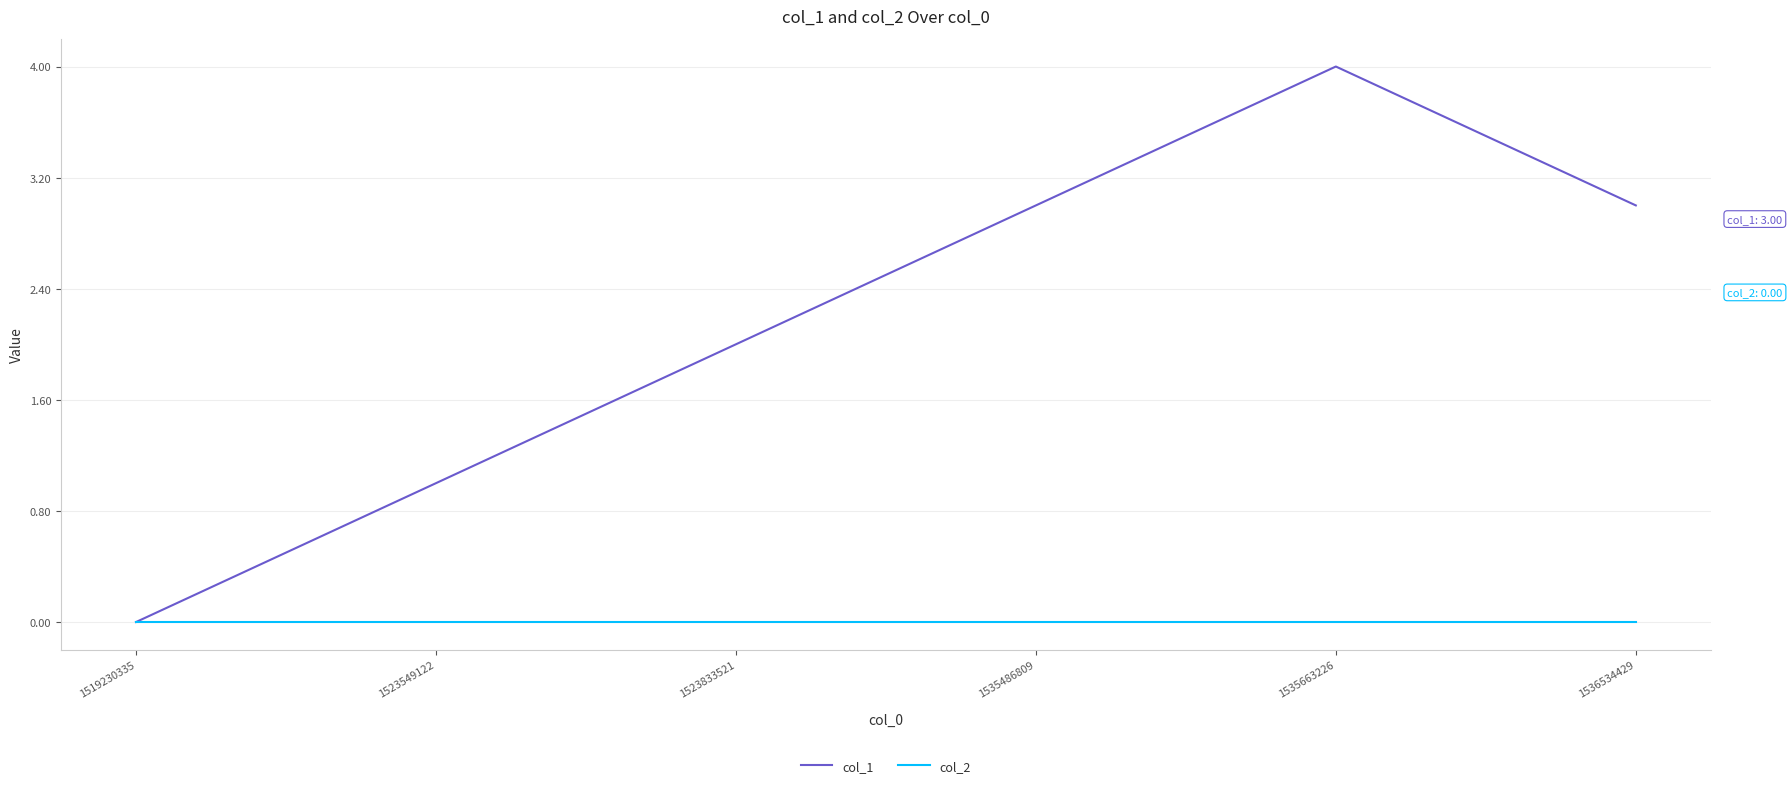

What is the difference between the maximum and minimum values in the col_1 series?

4